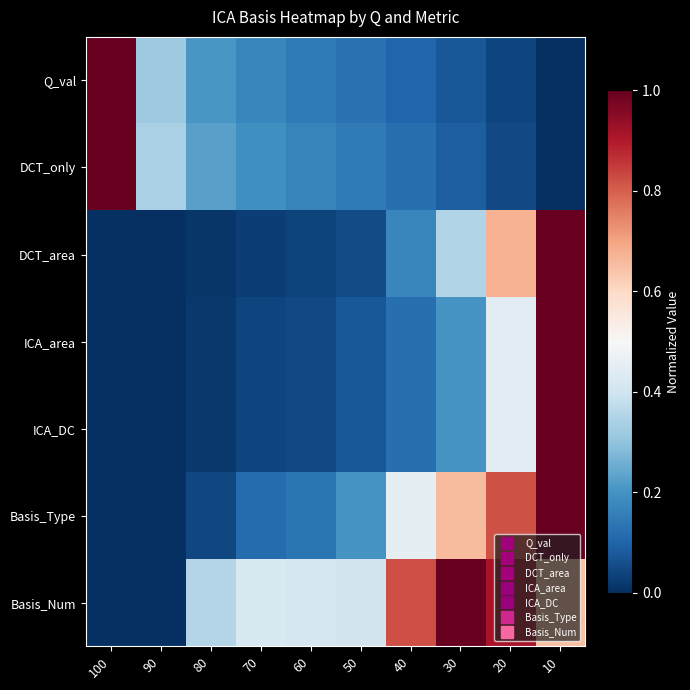

Reading right to left, transcribe all the data shown in this chart.

Q_val: 10=0.0	20=0.0	30=0.1	40=0.1	50=0.1	60=0.1	70=0.2	80=0.2	90=0.3	100=1.0
DCT_only: 10=0.0	20=0.0	30=0.1	40=0.1	50=0.1	60=0.2	70=0.2	80=0.2	90=0.3	100=1.0
DCT_area: 10=1.0	20=0.7	30=0.3	40=0.2	50=0.1	60=0.0	70=0.0	80=0.0	90=0.0	100=0.0
ICA_area: 10=1.0	20=0.4	30=0.2	40=0.1	50=0.1	60=0.0	70=0.0	80=0.0	90=0.0	100=0.0
ICA_DC: 10=1.0	20=0.4	30=0.2	40=0.1	50=0.1	60=0.0	70=0.0	80=0.0	90=0.0	100=0.0
Basis_Type: 10=1.0	20=0.8	30=0.7	40=0.5	50=0.2	60=0.1	70=0.1	80=0.0	90=0.0	100=0.0
Basis_Num: 10=0.6	20=0.9	30=1.0	40=0.8	50=0.4	60=0.4	70=0.4	80=0.4	90=0.0	100=0.0